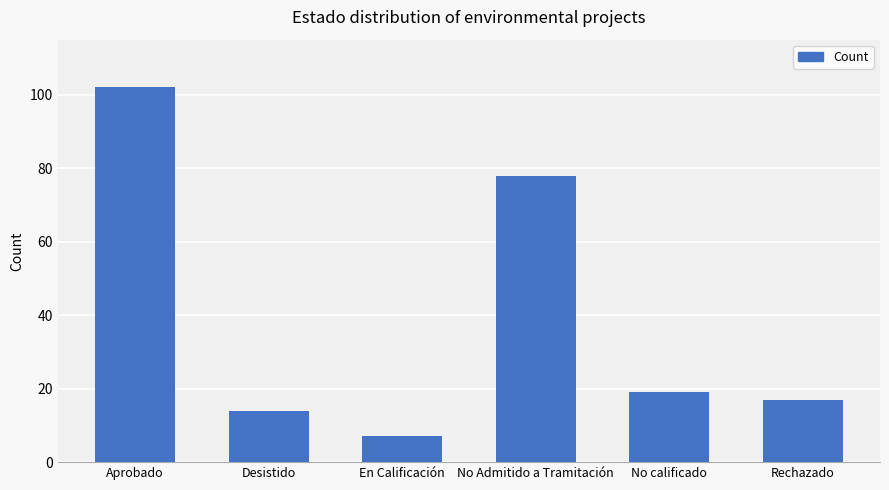

The value at Desistido is 20. True or false?

False